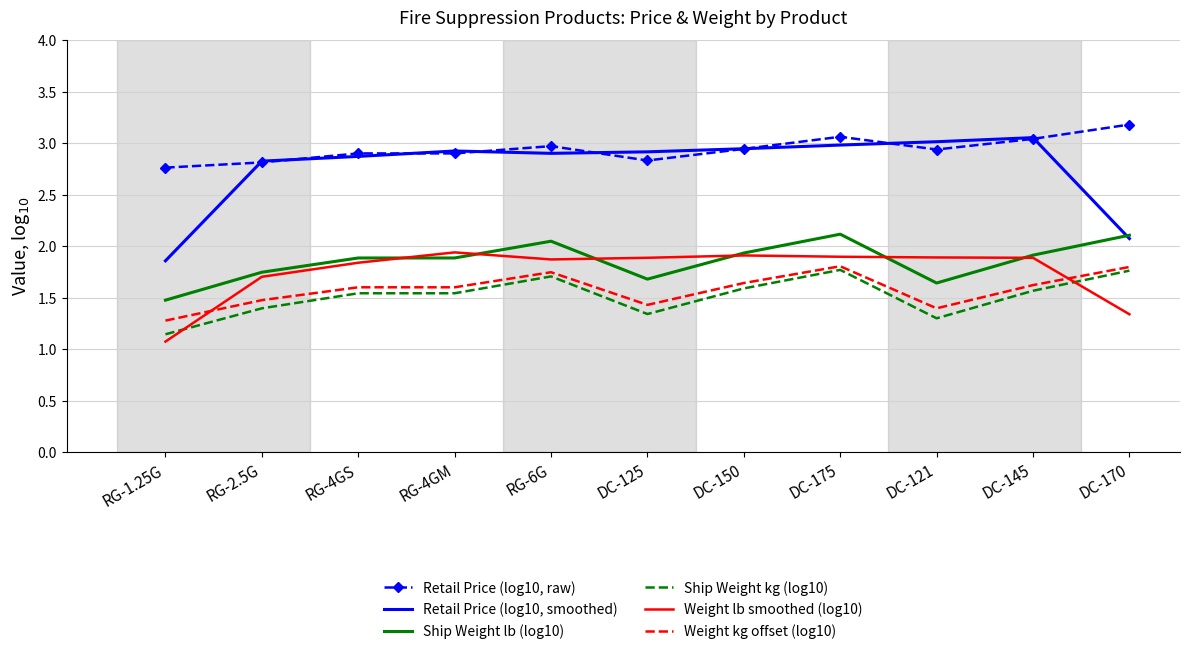

True or false: Weight lb smoothed (log10) and Retail Price (log10, smoothed) intersect in this chart.

False